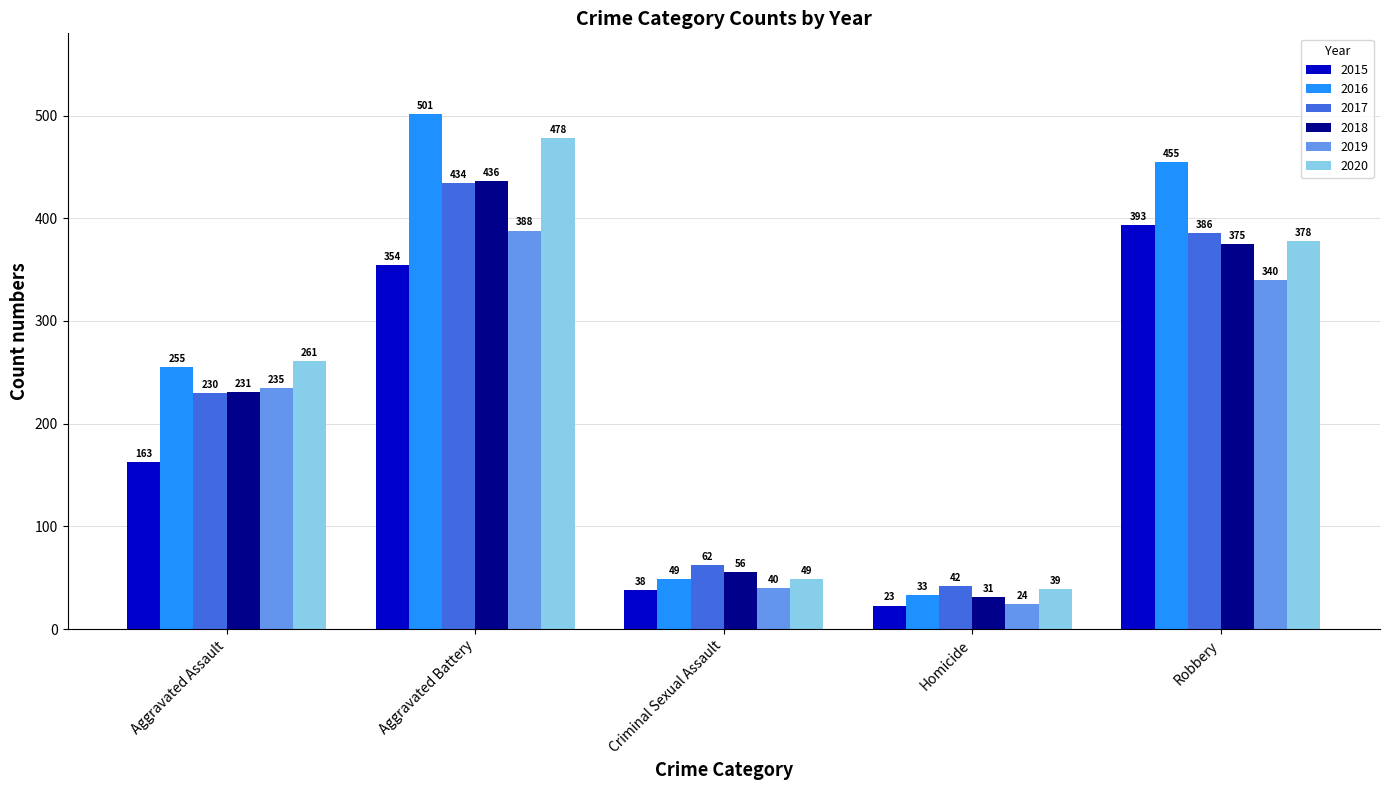

At which label does 2018 reach its minimum?

Homicide